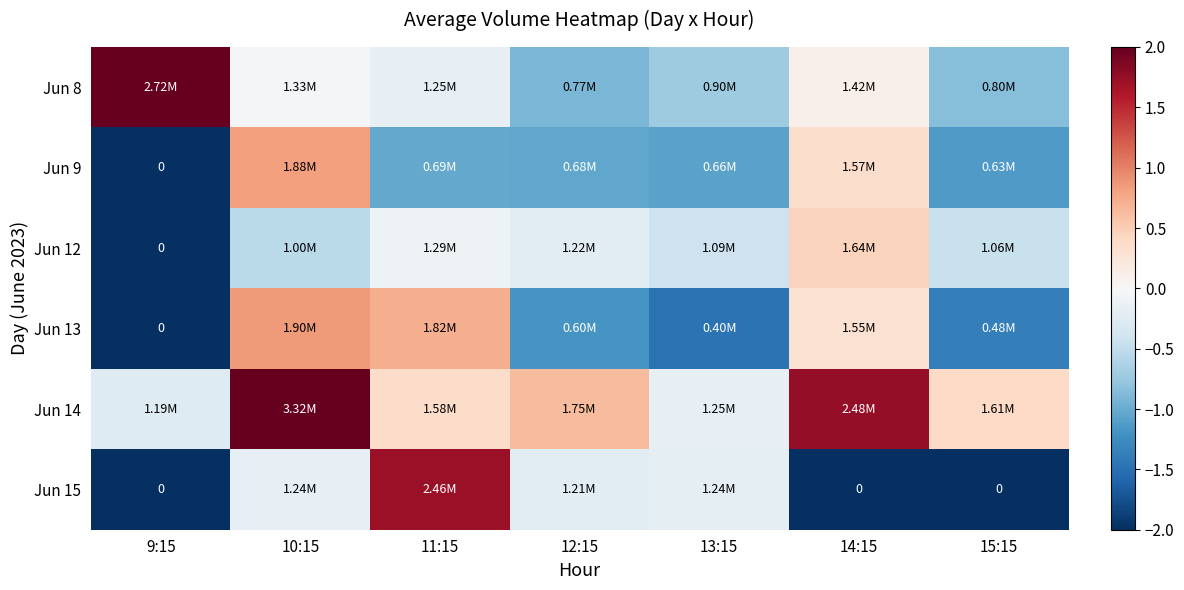

Between 9:15 and 10:15, which series saw the biggest shift?

Jun 14